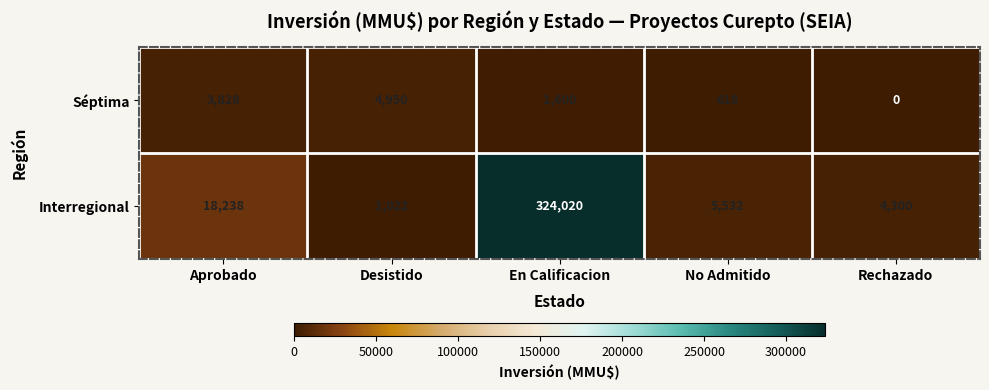

What is the total value across all series at Rechazado?

4300